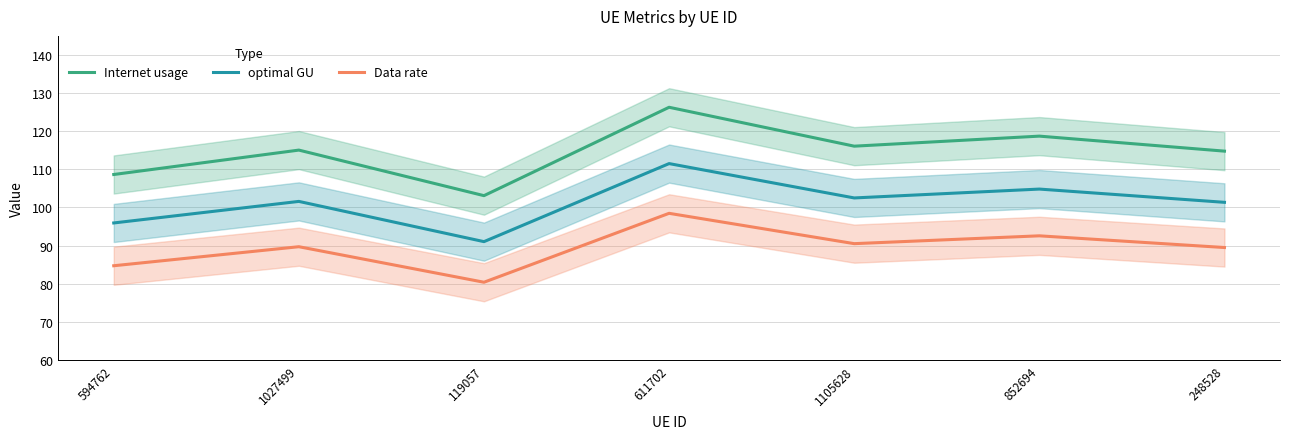

Which series changed the most between 1027499 and 1105628?

Internet usage